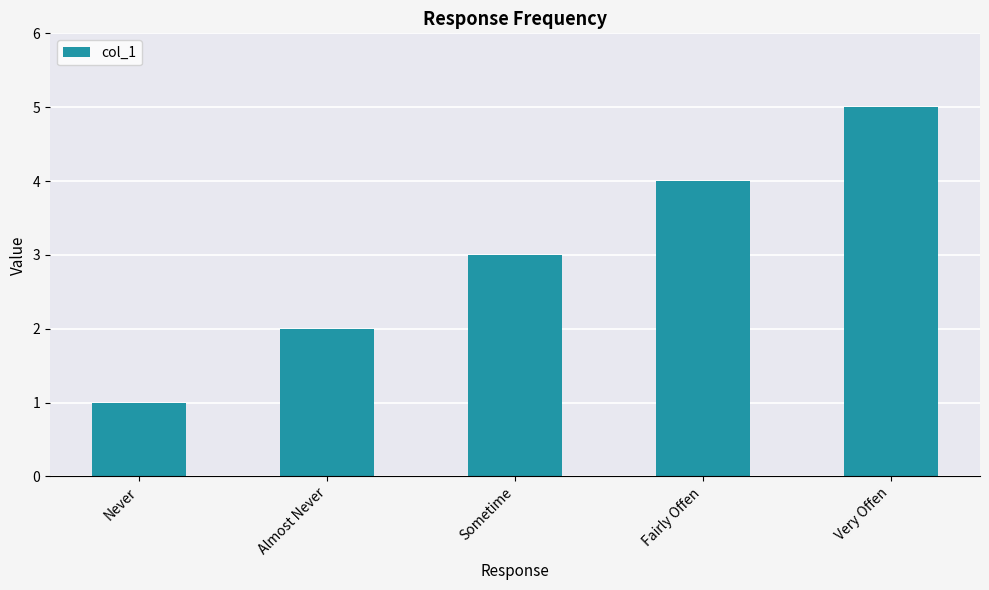

Are the bars grouped side by side (vs. stacked)?

No